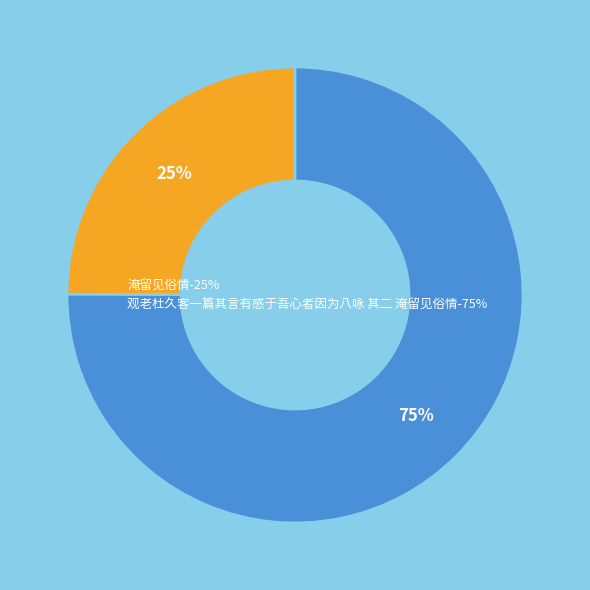

How many segments does this pie chart have?

2